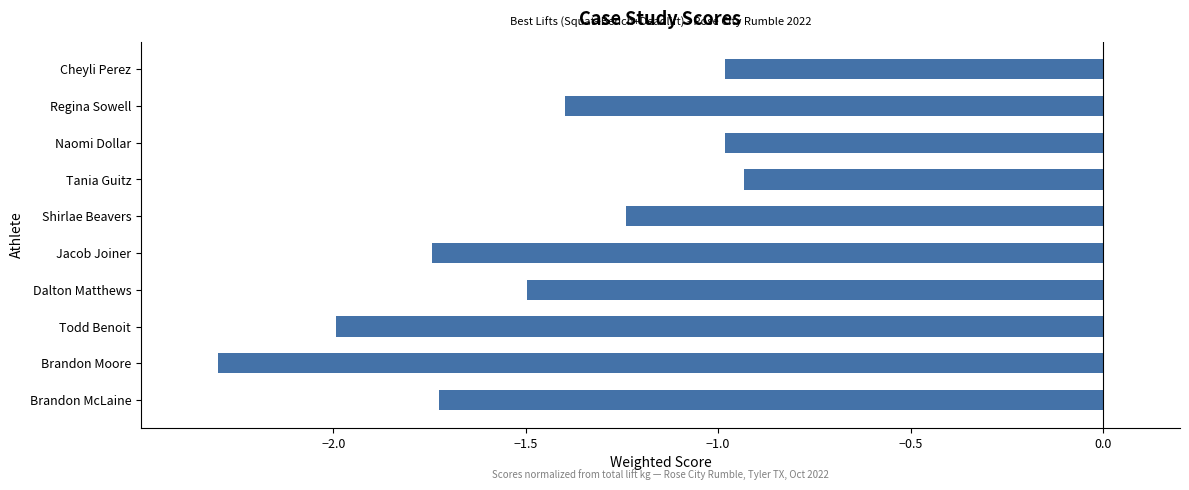

What is the label of the 1st bar from the top?

Cheyli Perez